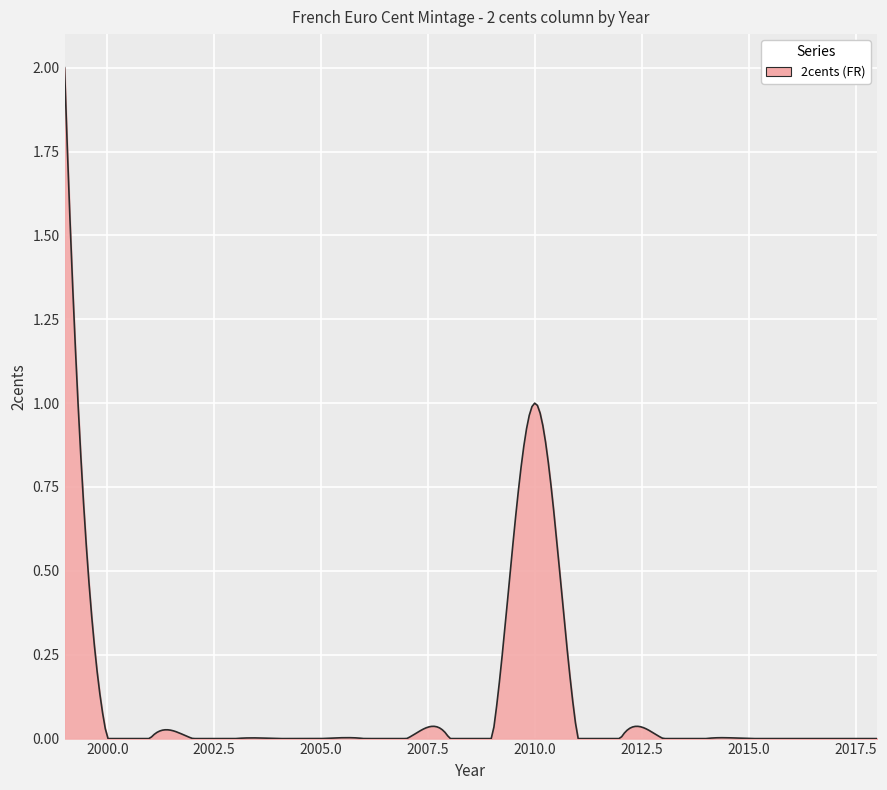

How many lines are shown in the chart?

1